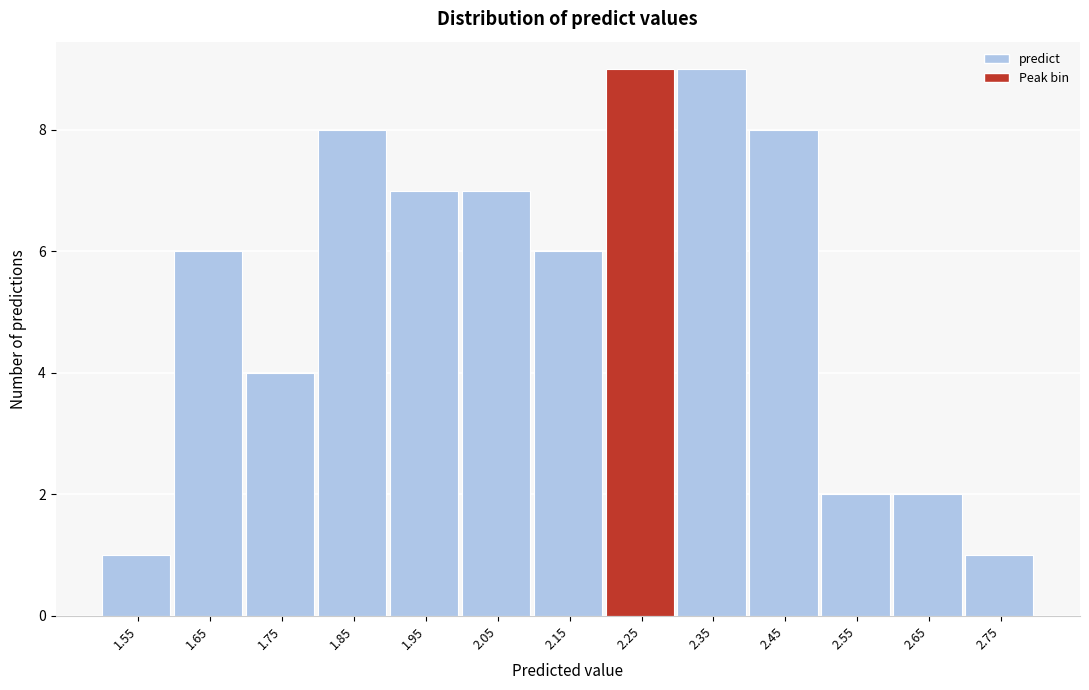

Reading left to right, transcribe all the data shown in this chart.

1.55=1	1.65=6	1.75=4	1.85=8	1.95=7	2.05=7	2.15=6	2.25=9	2.35=9	2.45=8	2.55=2	2.65=2	2.75=1